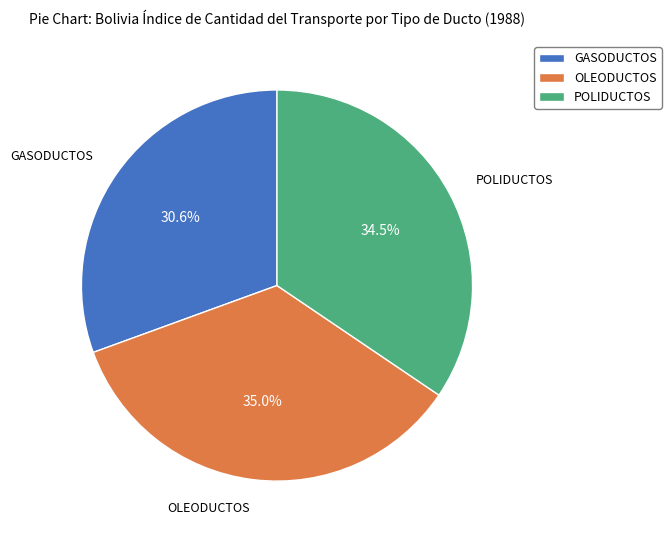

Is the sum of GASODUCTOS and POLIDUCTOS greater than half?

Yes